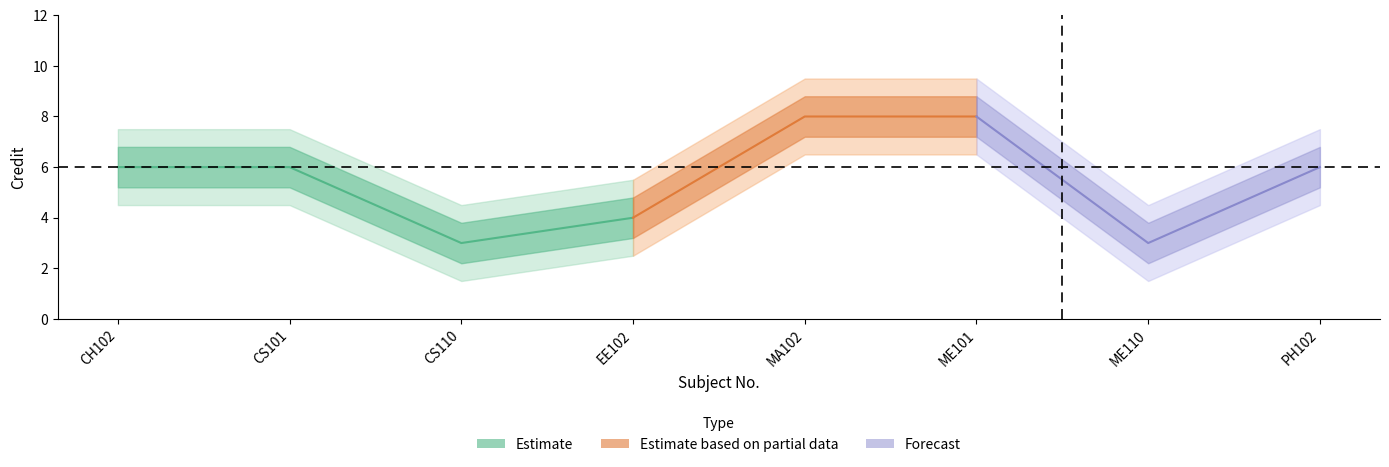

True or false: Credit_wide_upper has more than 2 points higher than both neighbors.

False